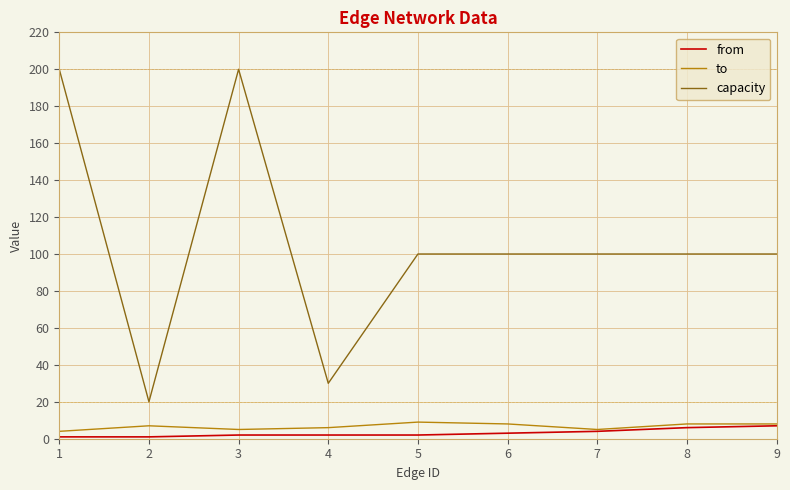

Which series changed the most between 4 and 6?

capacity